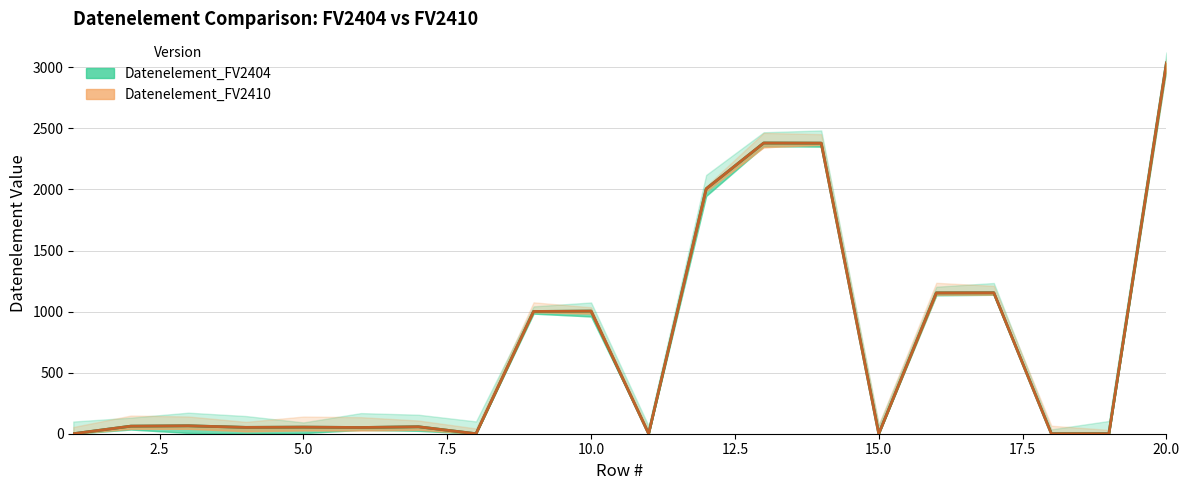

True or false: Datenelement_FV2404 has more than 2 points higher than both neighbors.

True